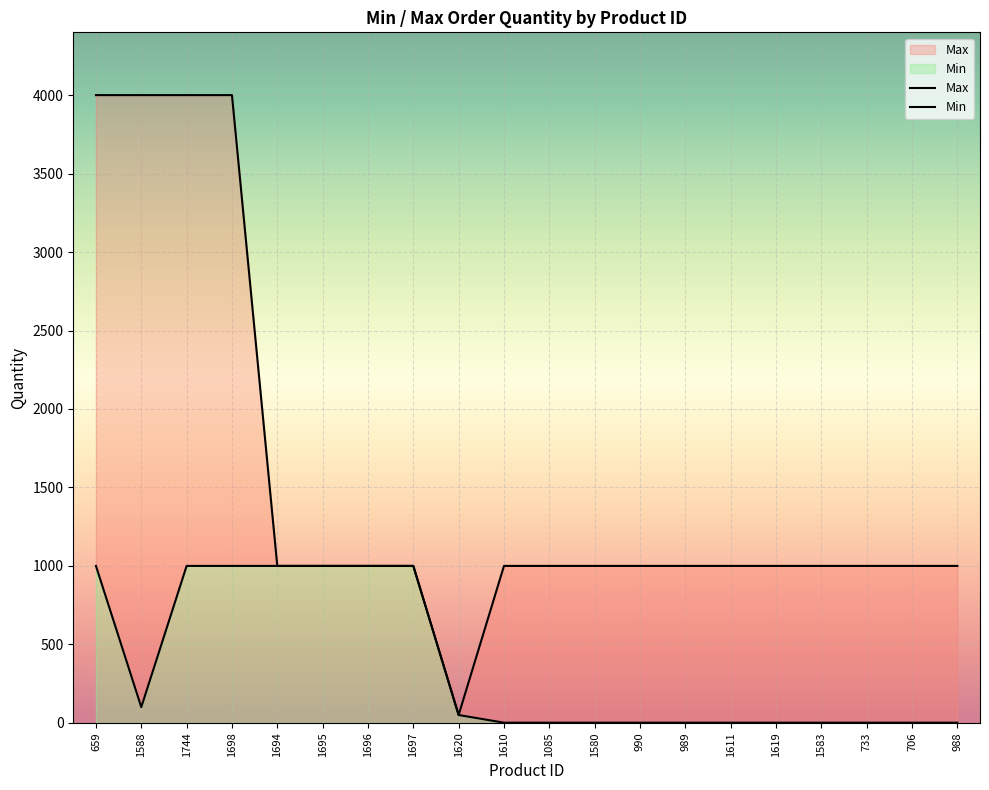

What is the difference between the second highest and second lowest values in the Max series?

3000